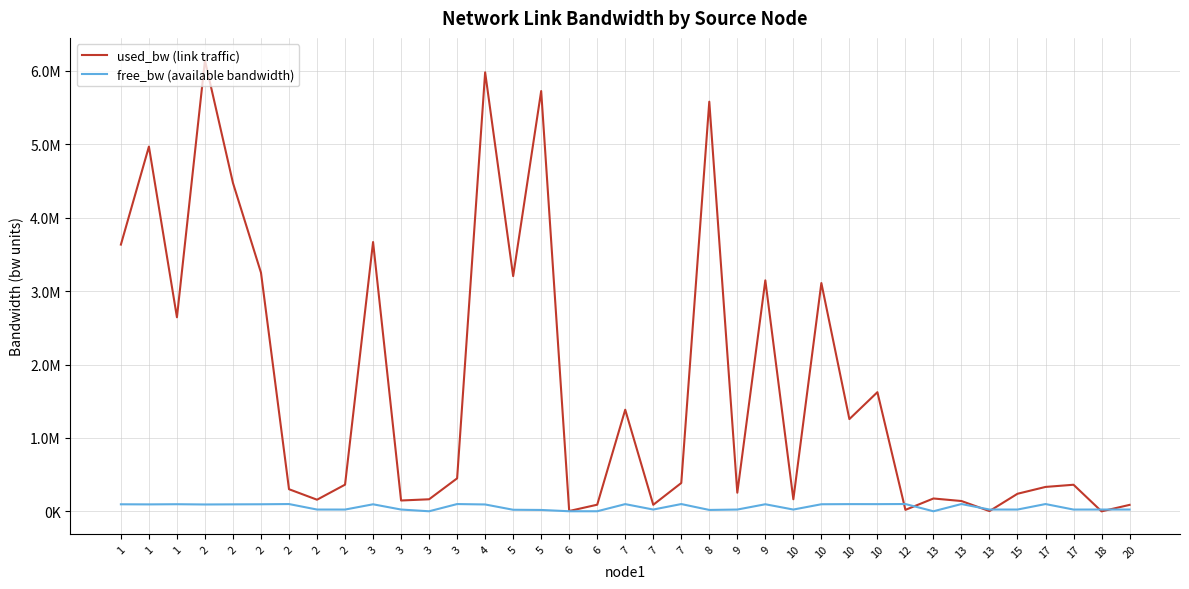

What are all the series names shown in the legend?

used_bw (link traffic), free_bw (available bandwidth)